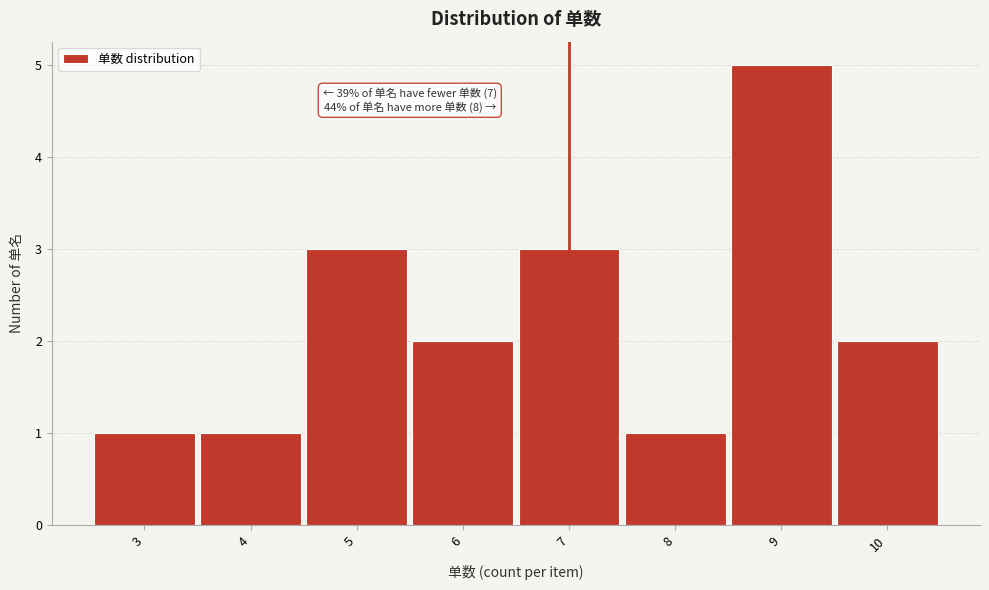

Which range on the x-axis has the tallest bar?

8.5 to 9.5